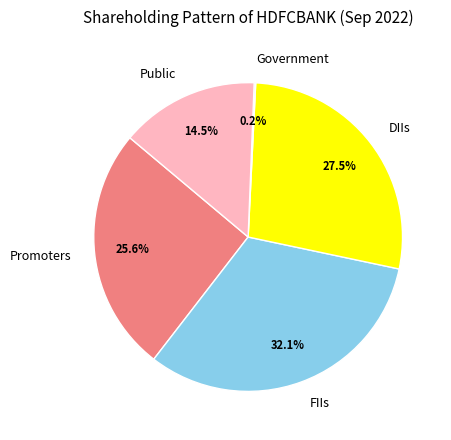

What is the largest slice in the pie chart?

FIIs